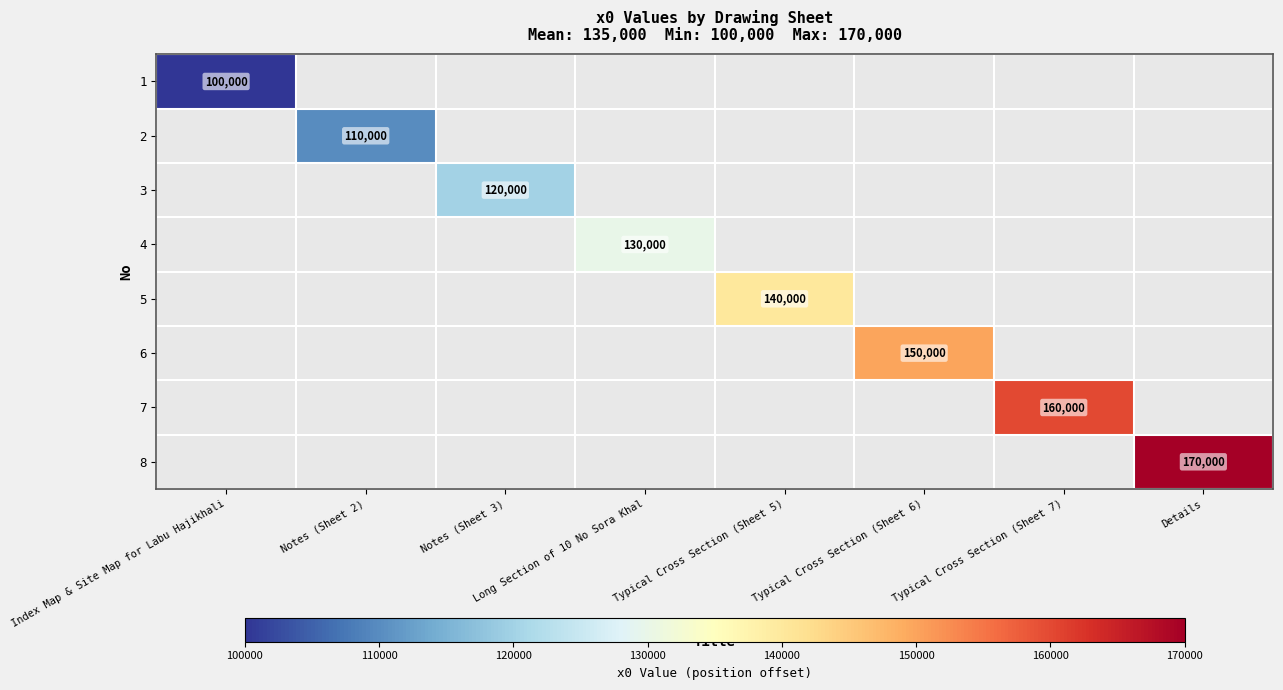

How many distinct data groups are displayed?

8